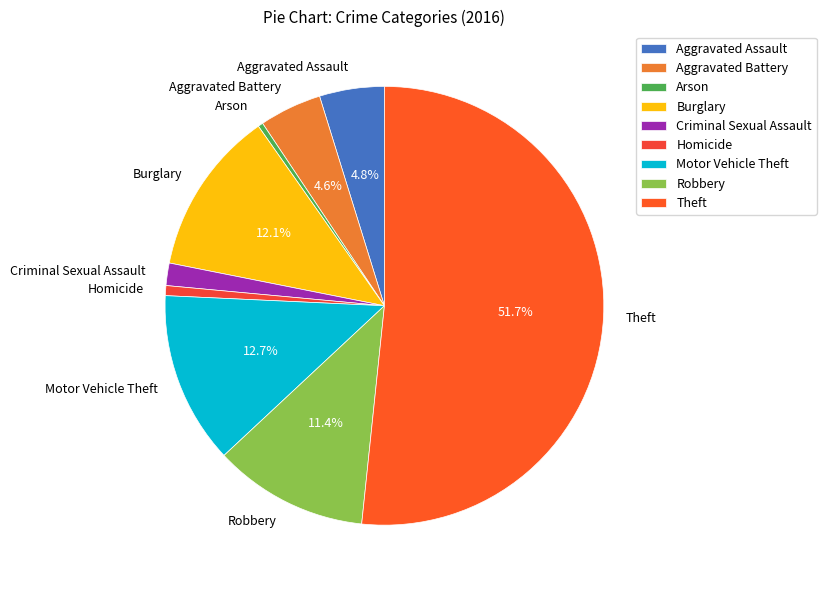

To the nearest percent, what is the combined percentage of Criminal Sexual Assault and Arson?

2%